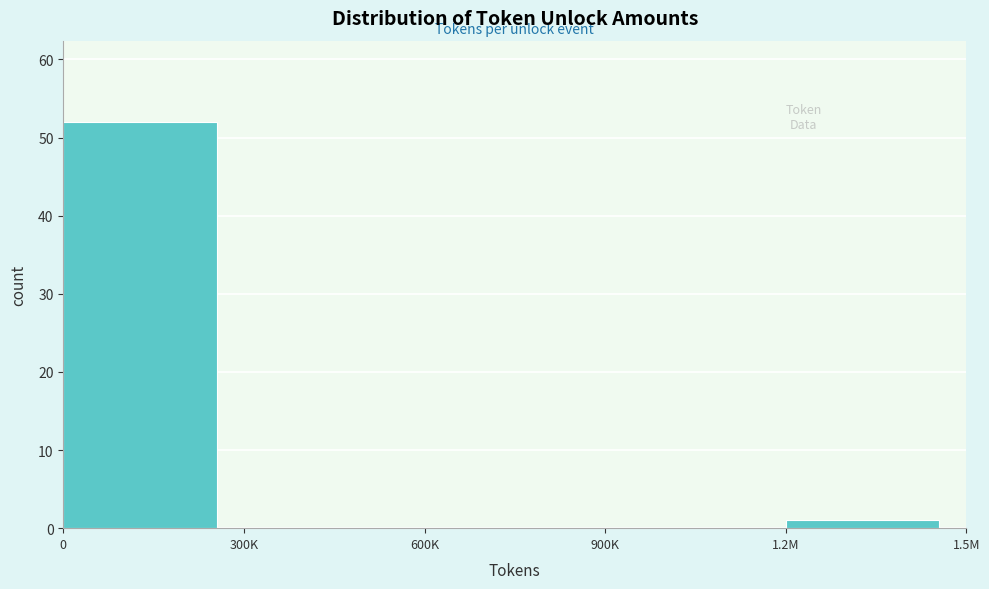

Reading left to right, list all the values displayed in this chart.

0=52	300K=0	600K=0	900K=0	1.2M=1